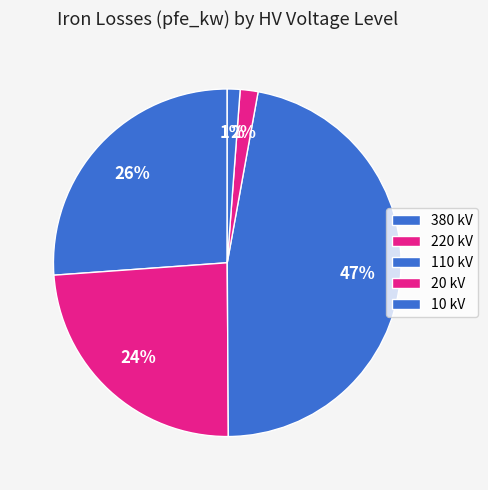

How many segments does this pie chart have?

5